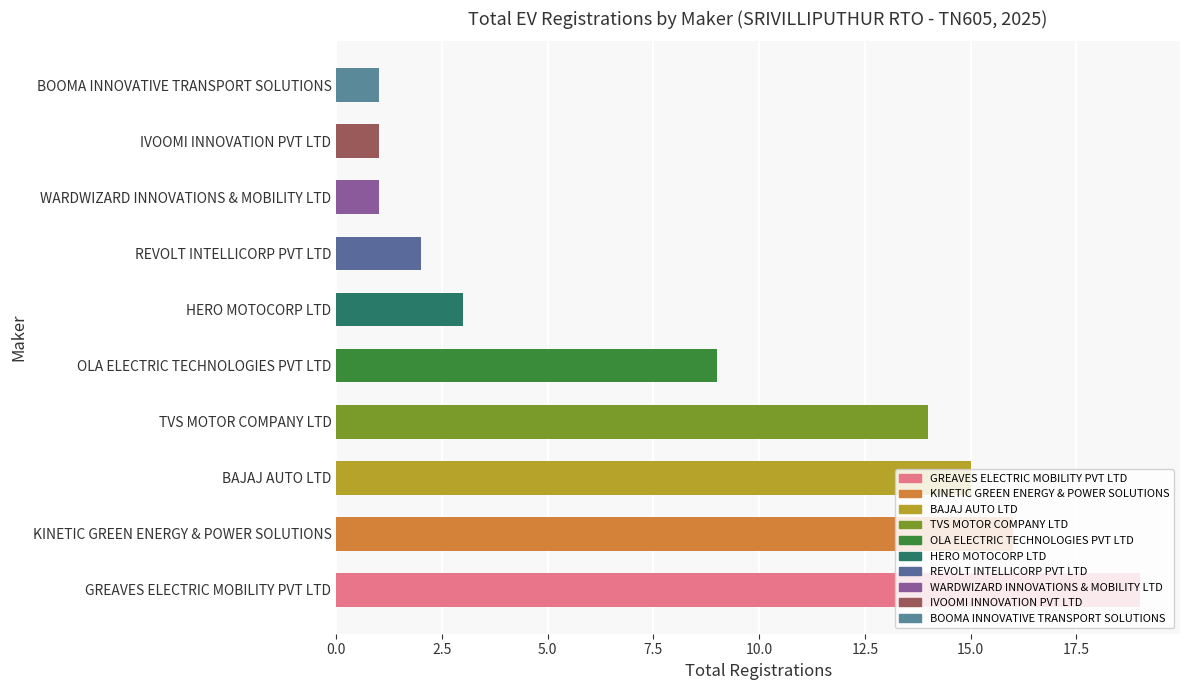

What is the smallest value displayed?

1